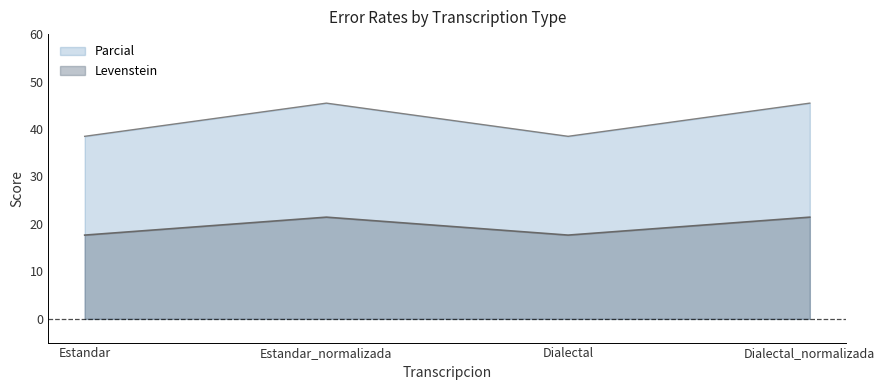

Reading left to right, what are all the values shown in this chart?

Levenstein: 17.6	21.4	17.6	21.4
Parcial: 38.5	45.5	38.5	45.5